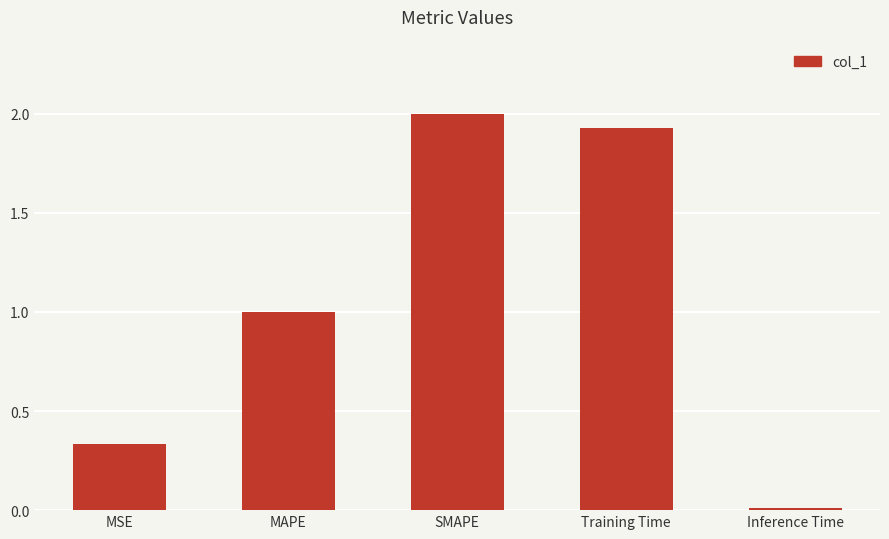

True or false: the data shows 0.9 at SMAPE.

False